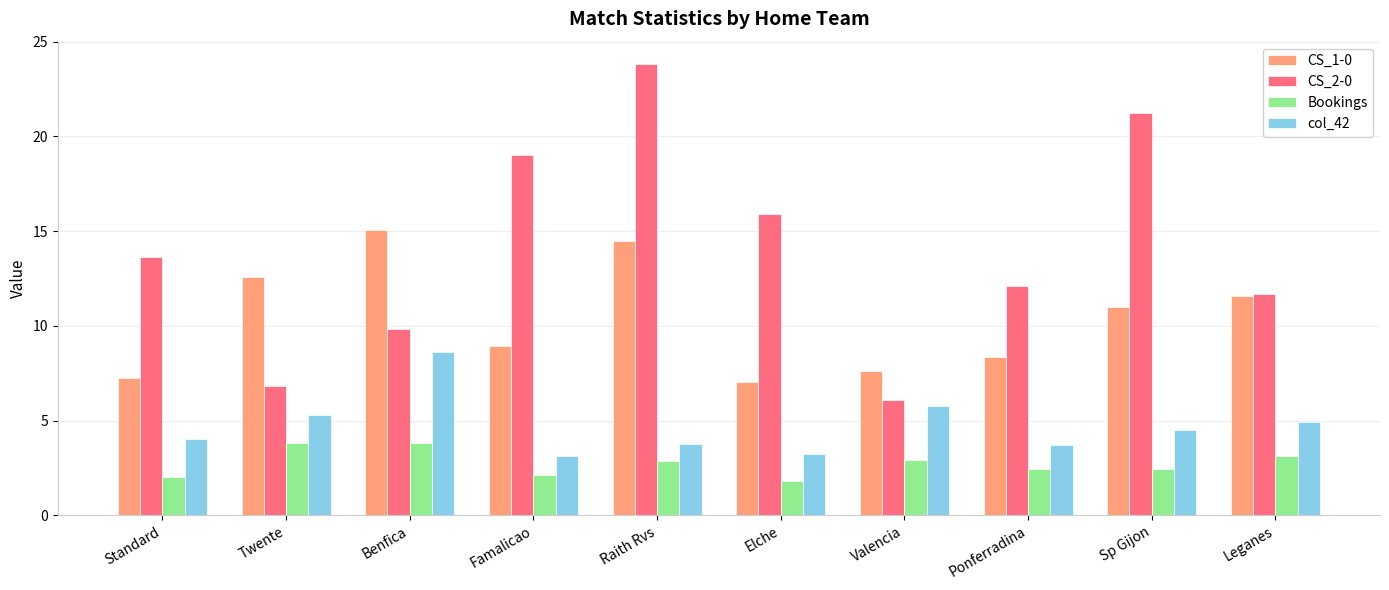

Does the chart contain any negative values?

No